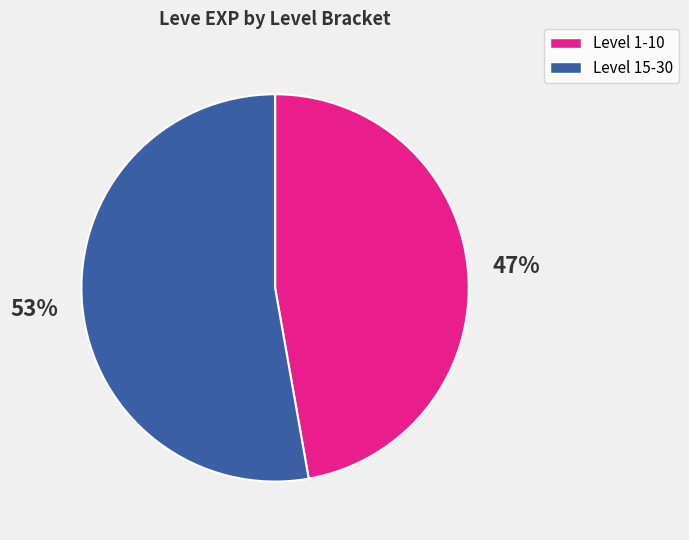

To the nearest percent, what is the difference between the largest and smallest slice percentages?

6%